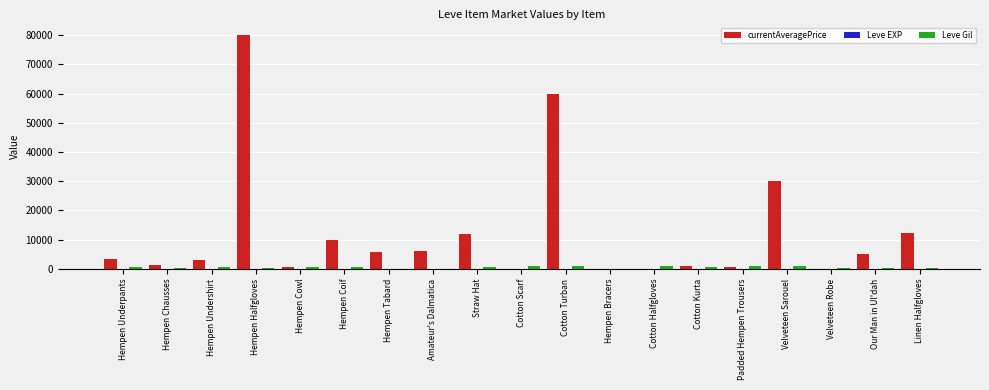

At which category does the chart reach its peak across all series?

Hempen Halfgloves